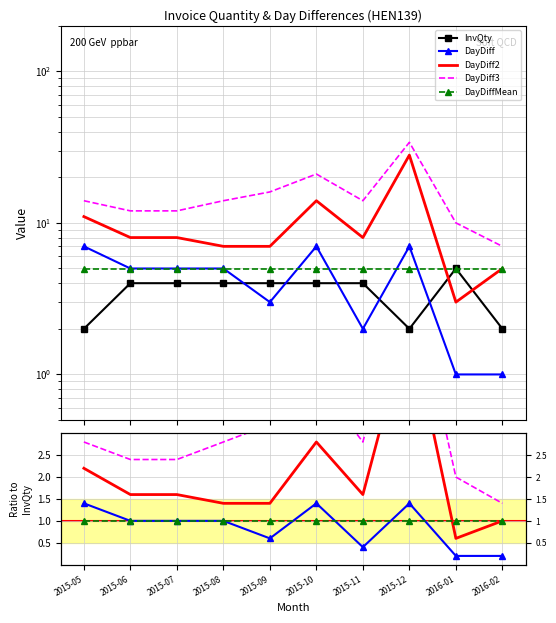

The InvQty series shows 1.6 at 2015-06. True or false?

False